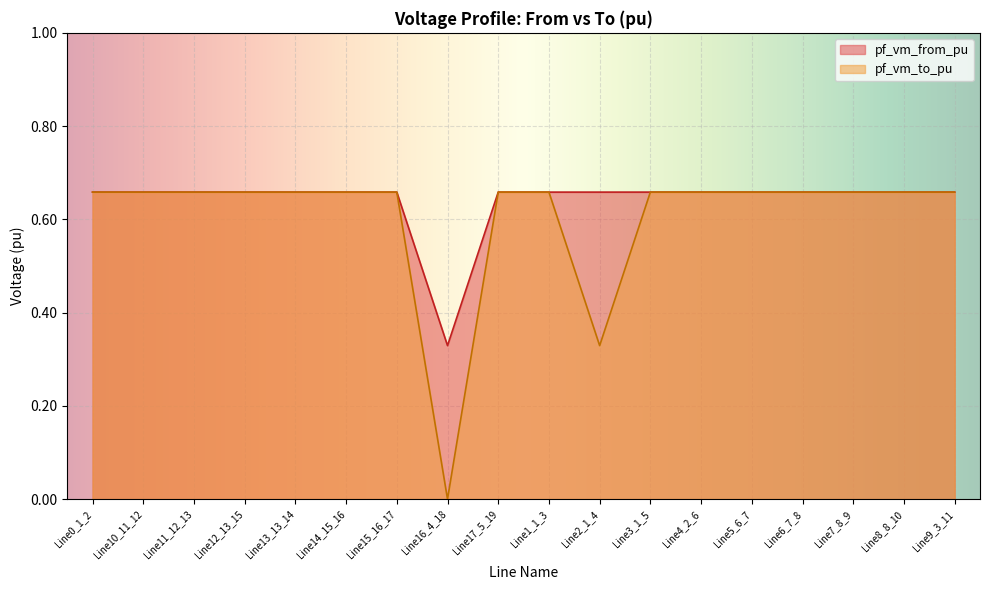

The pf_vm_to_pu series shows 0.7 at Line11_12_13. True or false?

True